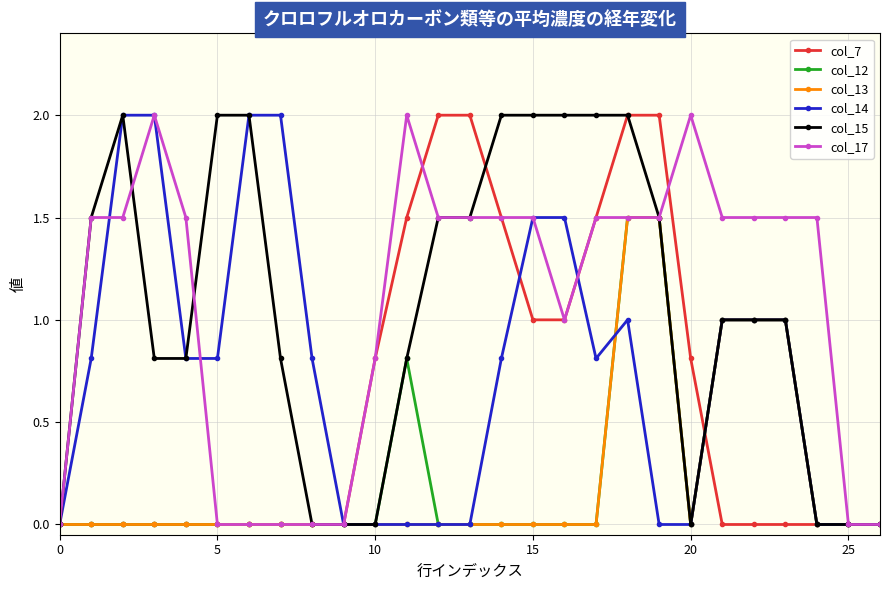

What is the highest value of the col_12 series?

1.5